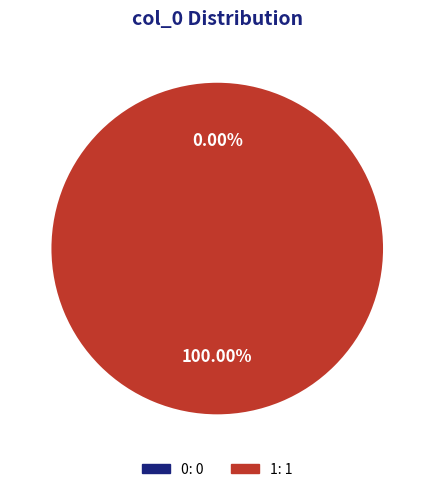

What is the majority slice?

1